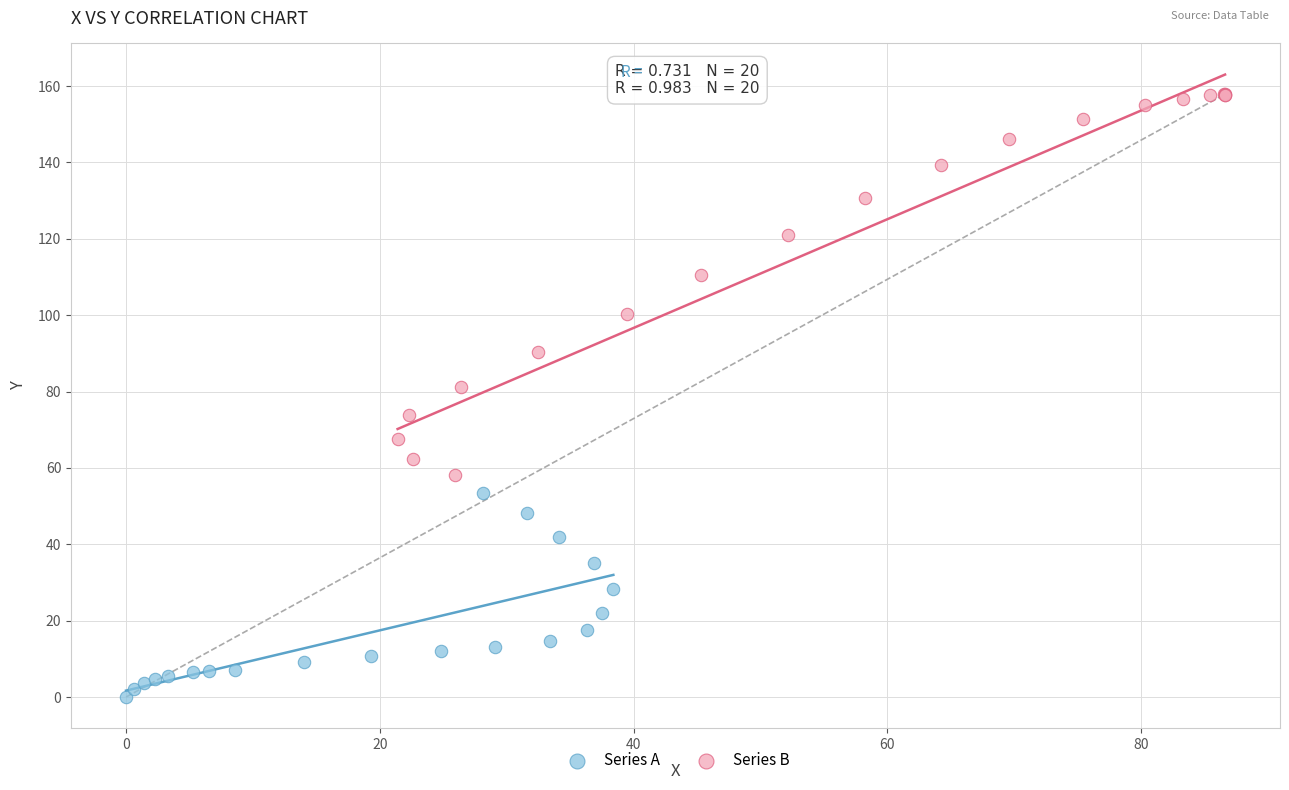

Which series contains the highest Y value?

Series B